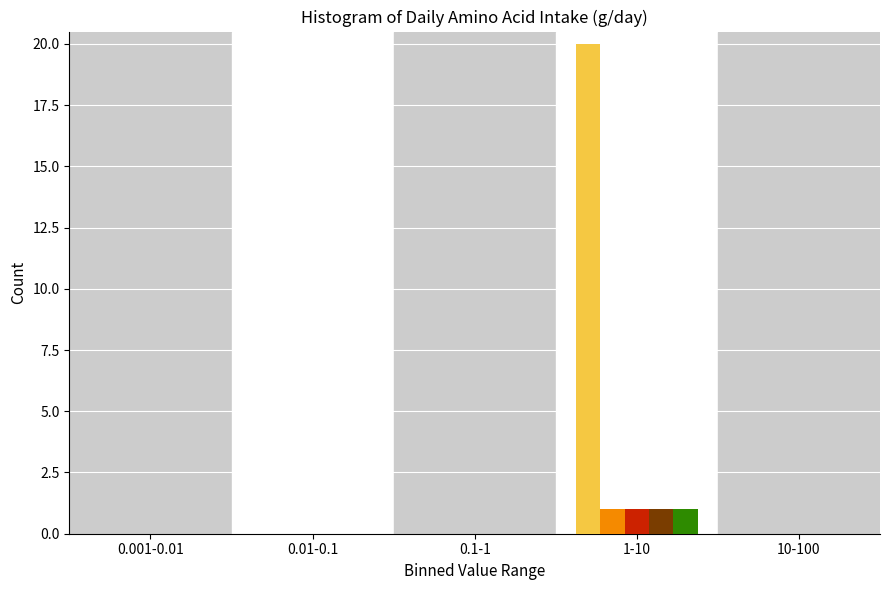

At which category is the sum across all series the highest?

1-10